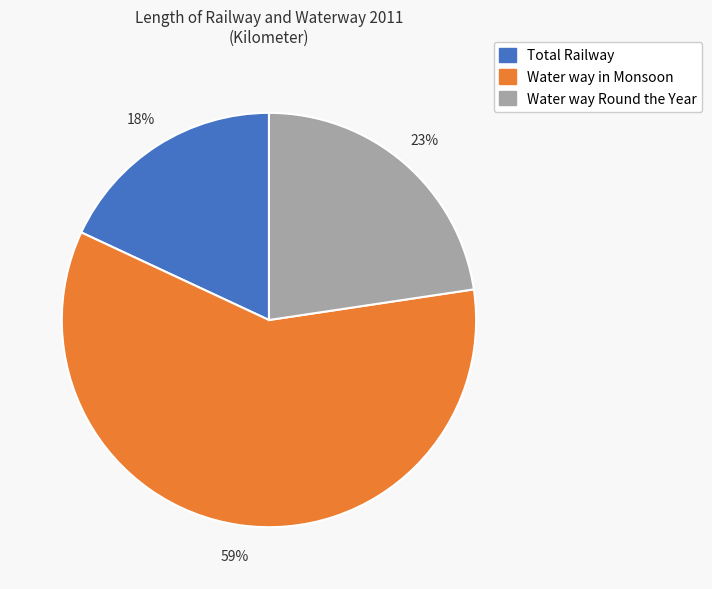

To the nearest percent, what is the average slice percentage?

33%